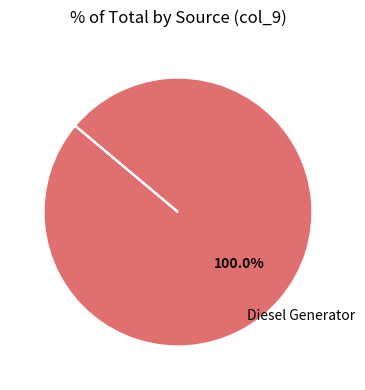

Does any single category account for the majority?

Yes